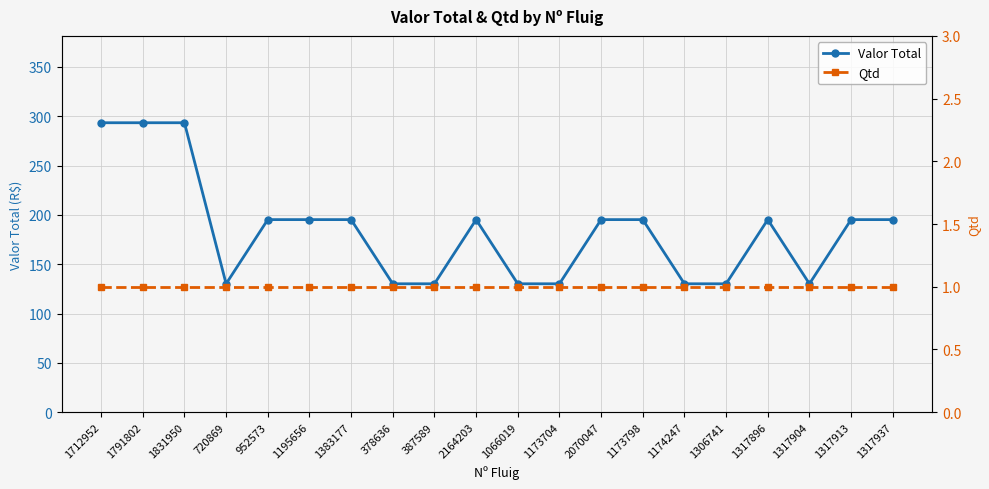

The Qtd series shows 0.4 at 1174247. True or false?

False